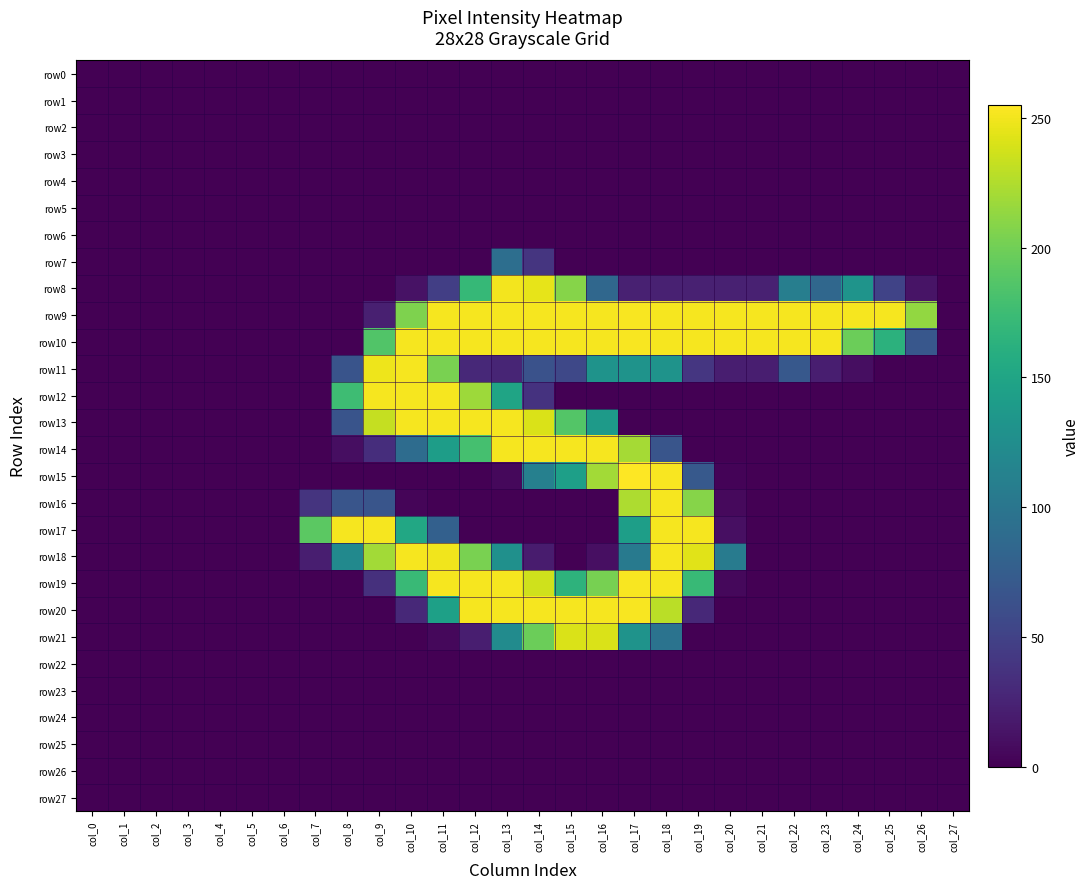

Which has a higher value, col_0 or col_11?

col_0